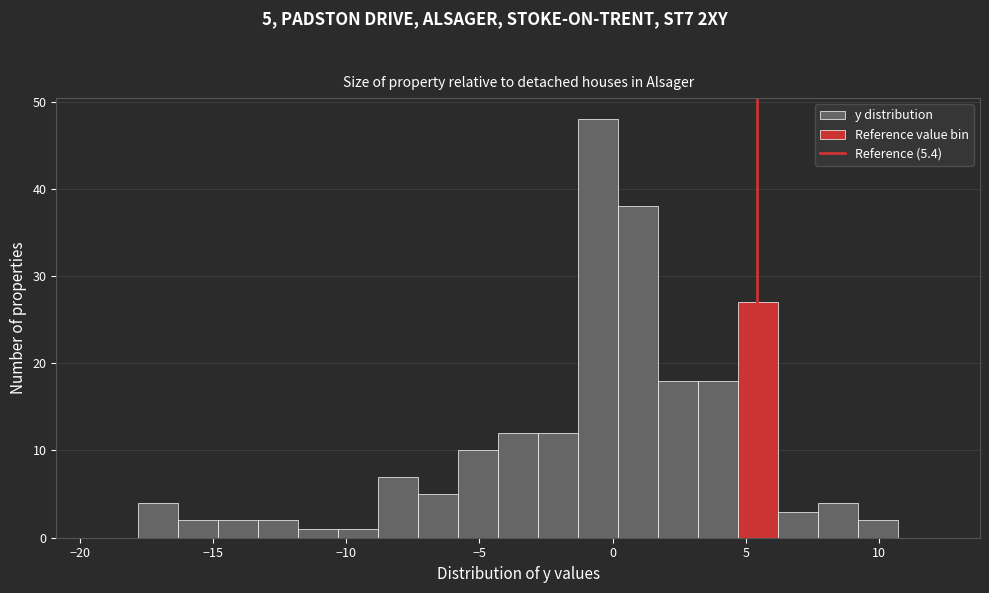

Read against the x-axis, roughly where is the centre of the tallest bar?

-0.5